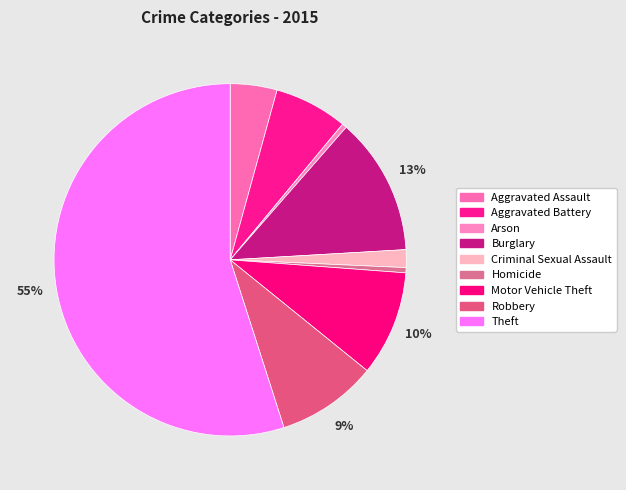

Which category has the biggest portion of the pie?

Theft